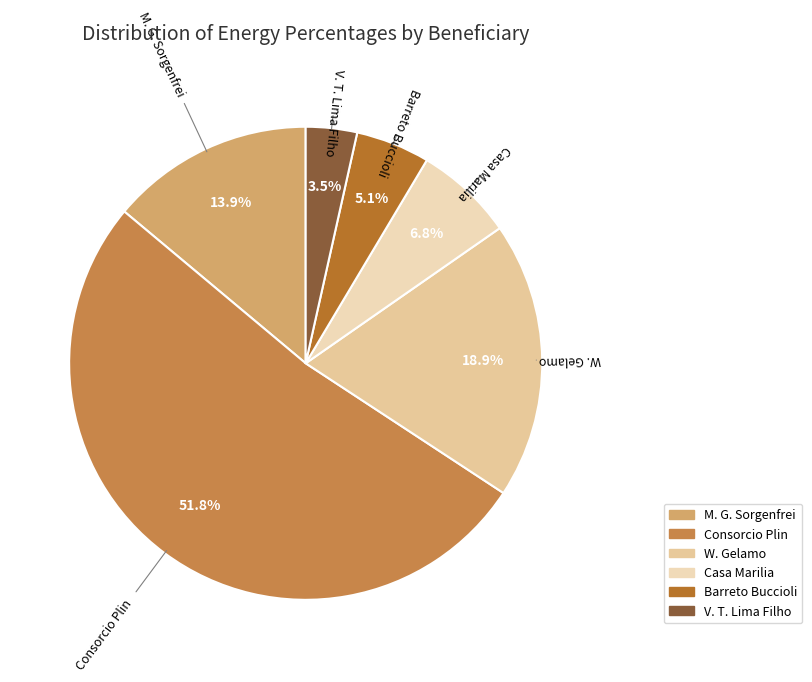

Does any single category account for the majority?

Yes